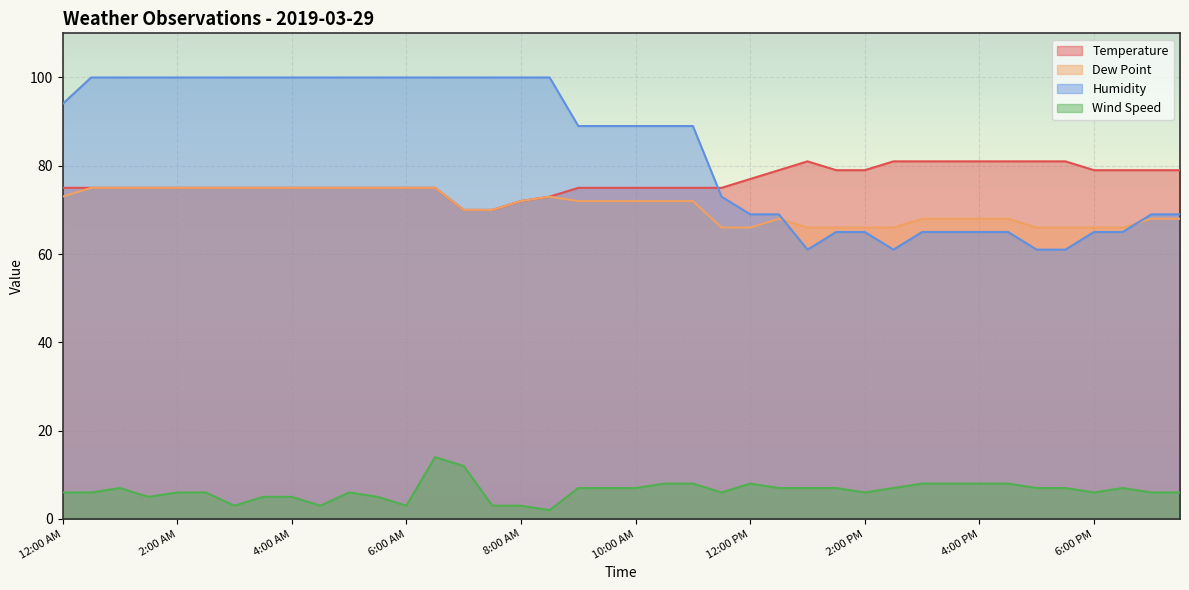

What is the spread (max minus min) of values at 4:30 PM?

73